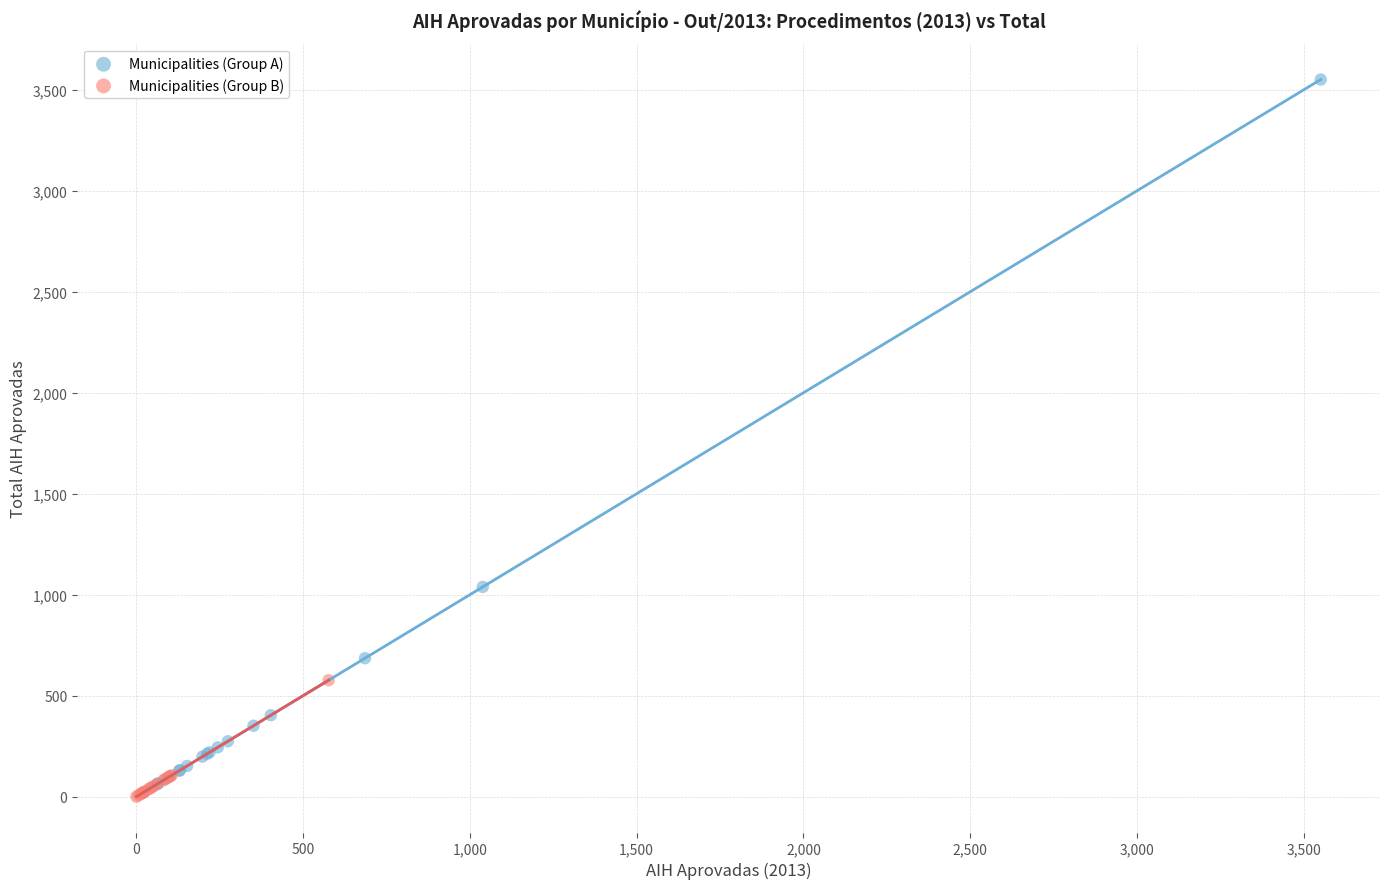

Which series has the largest Y range (max minus min)?

Municipalities (Group A)